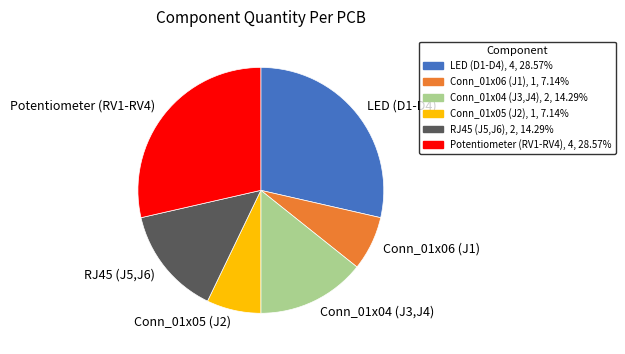

Do Potentiometer (RV1-RV4) and LED (D1-D4) together represent more than half of the pie?

Yes